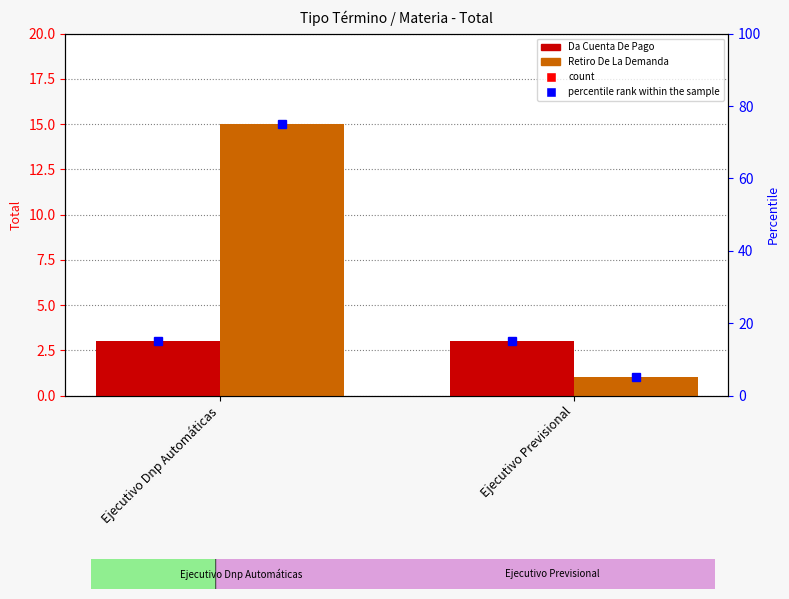

Does the chart contain any negative values?

No